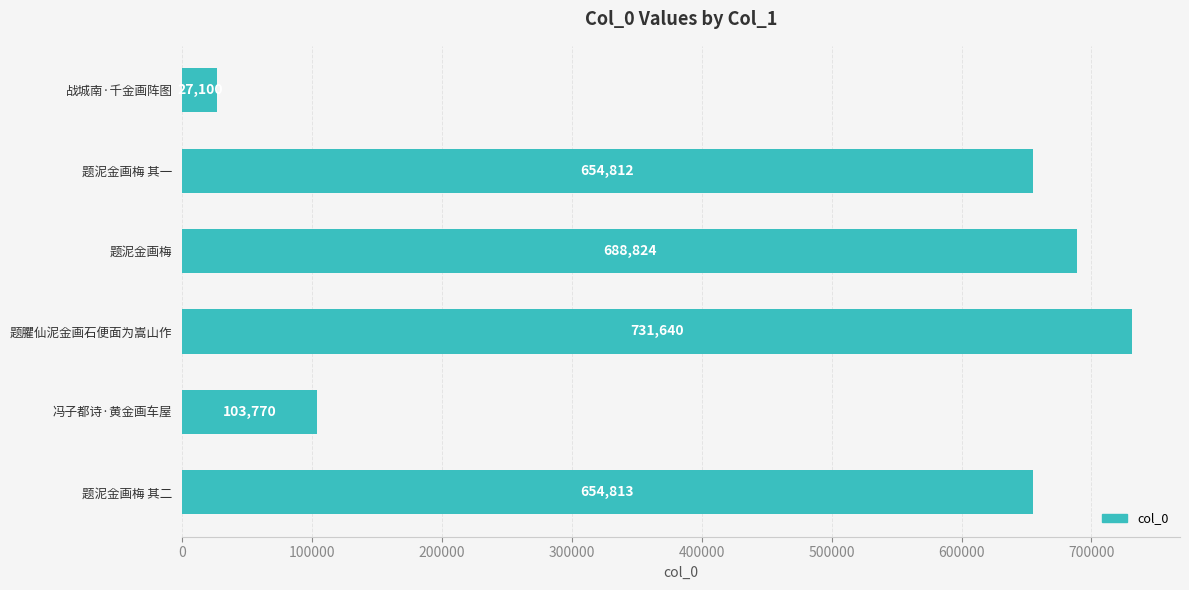

What is the change in value from 题泥金画梅 其一 to 题泥金画梅 其二?

+1